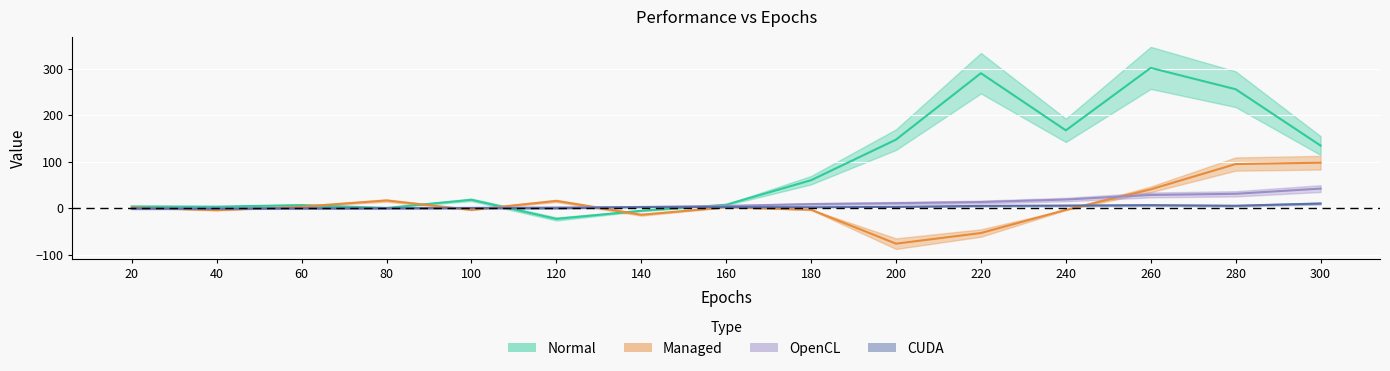

The value of CUDA at 240 is 3.9. True or false?

False